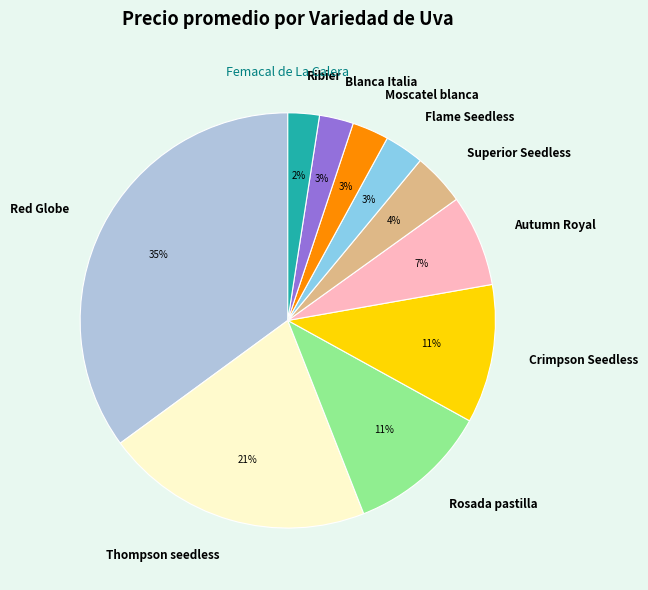

Do Moscatel blanca and Flame Seedless together represent more than half of the pie?

No